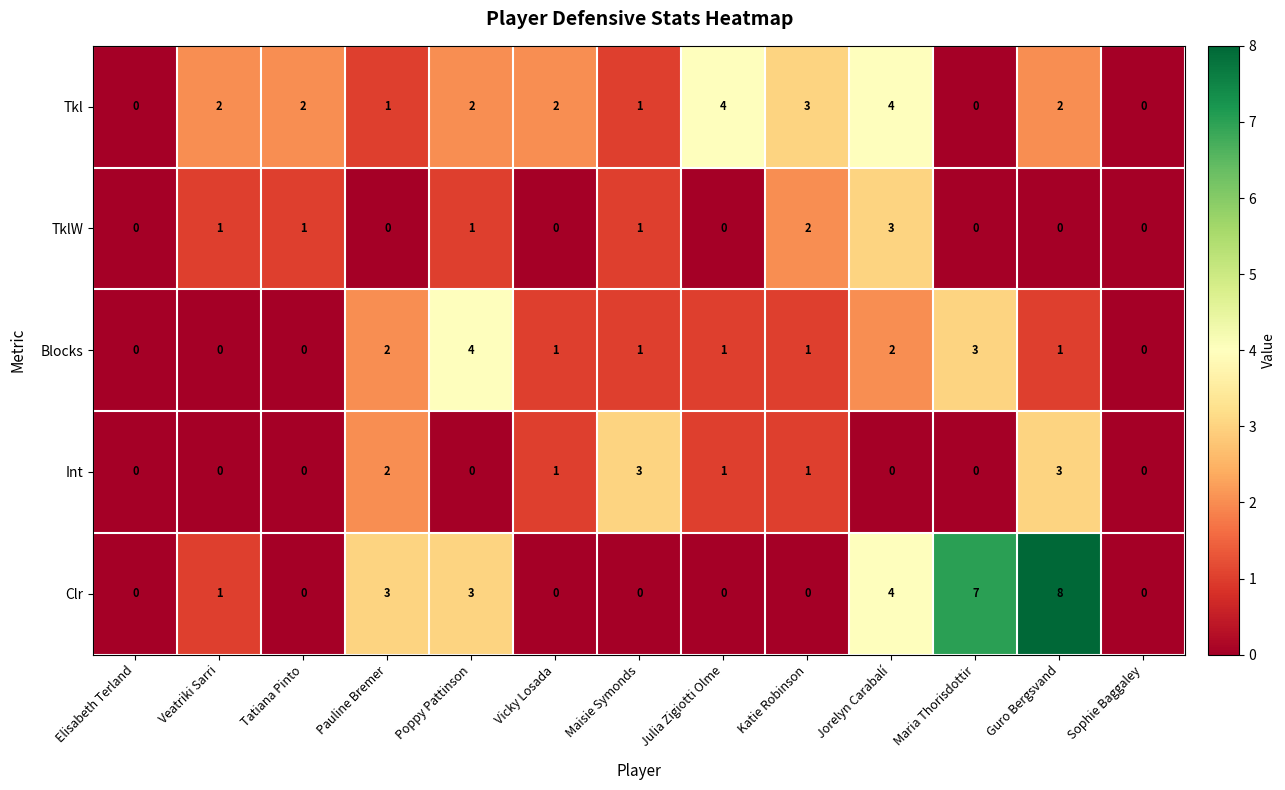

Between Maisie Symonds and Julia Zigiotti Olme, which series saw the biggest shift?

Tkl